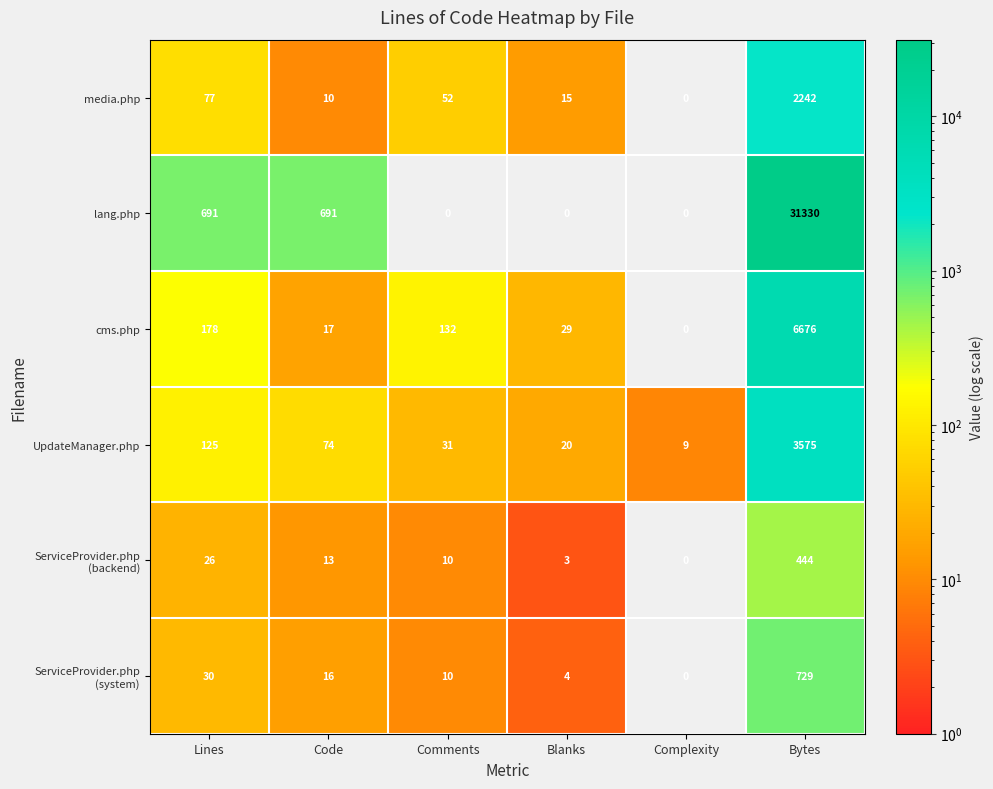

What is the difference between the maximum and minimum values in the UpdateManager.php series?

3566